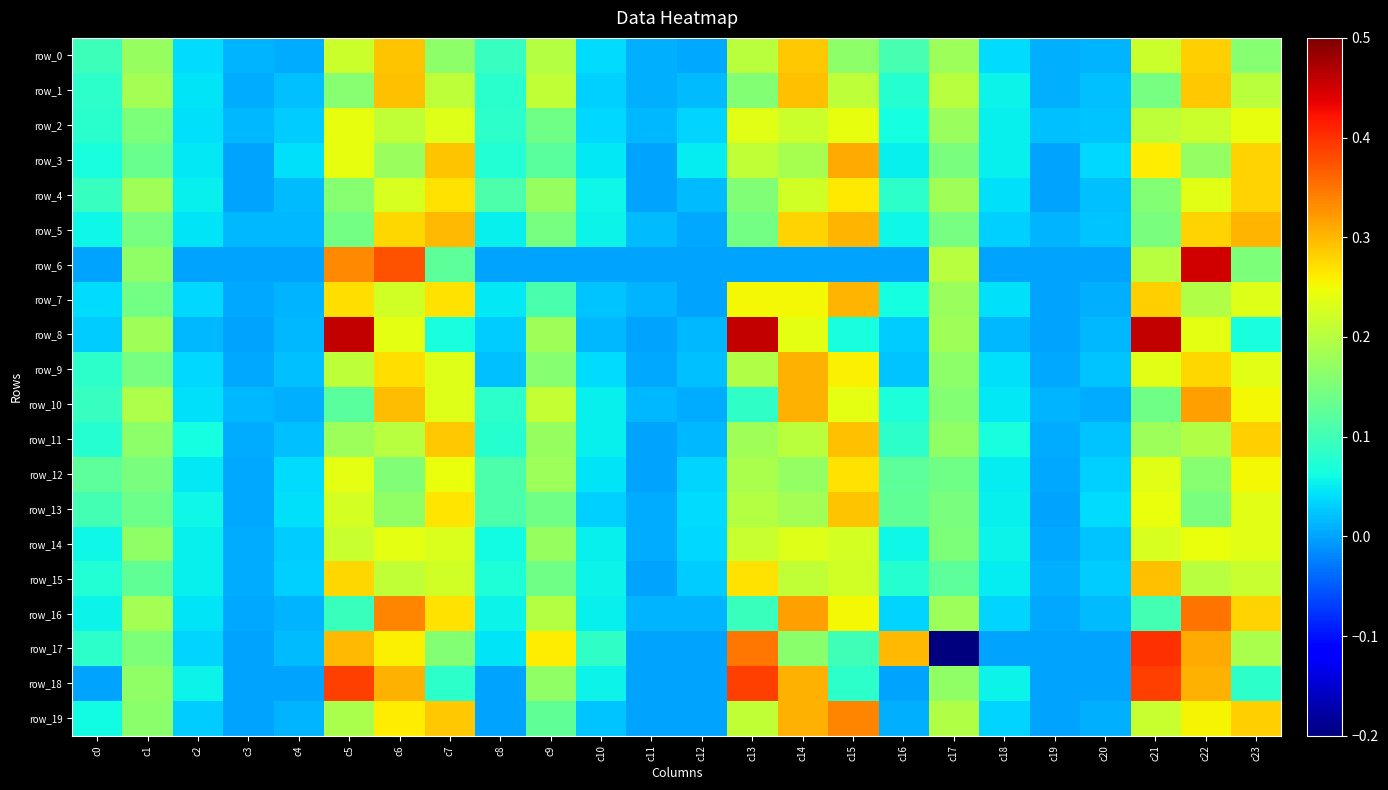

At c22, list the series in order from smallest to largest.

row_13, row_12, row_3, row_7, row_11, row_15, row_2, row_4, row_8, row_14, row_19, row_9, row_5, row_0, row_1, row_18, row_17, row_10, row_16, row_6